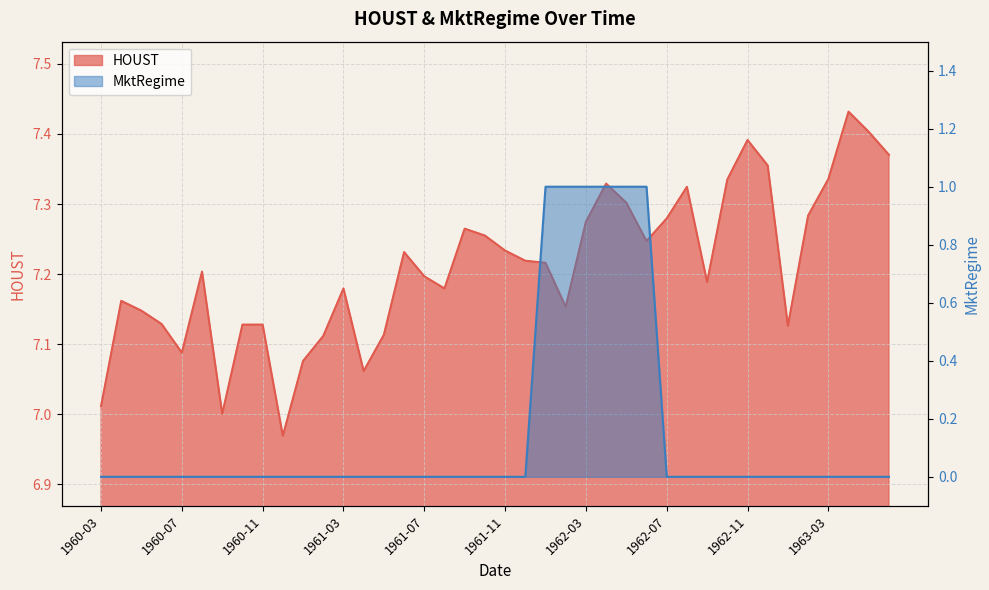

List the labels in order of HOUST value, largest first.

1963-04, 1963-05, 1962-11, 1963-06, 1962-12, 1963-03, 1962-10, 1962-04, 1962-08, 1962-05, 1963-02, 1962-07, 1962-03, 1961-09, 1961-10, 1962-06, 1961-11, 1961-06, 1961-12, 1962-01, 1960-08, 1961-07, 1962-09, 1961-03, 1961-08, 1960-04, 1962-02, 1960-05, 1960-06, 1960-10, 1960-11, 1963-01, 1961-05, 1961-02, 1960-07, 1961-01, 1961-04, 1960-03, 1960-09, 1960-12